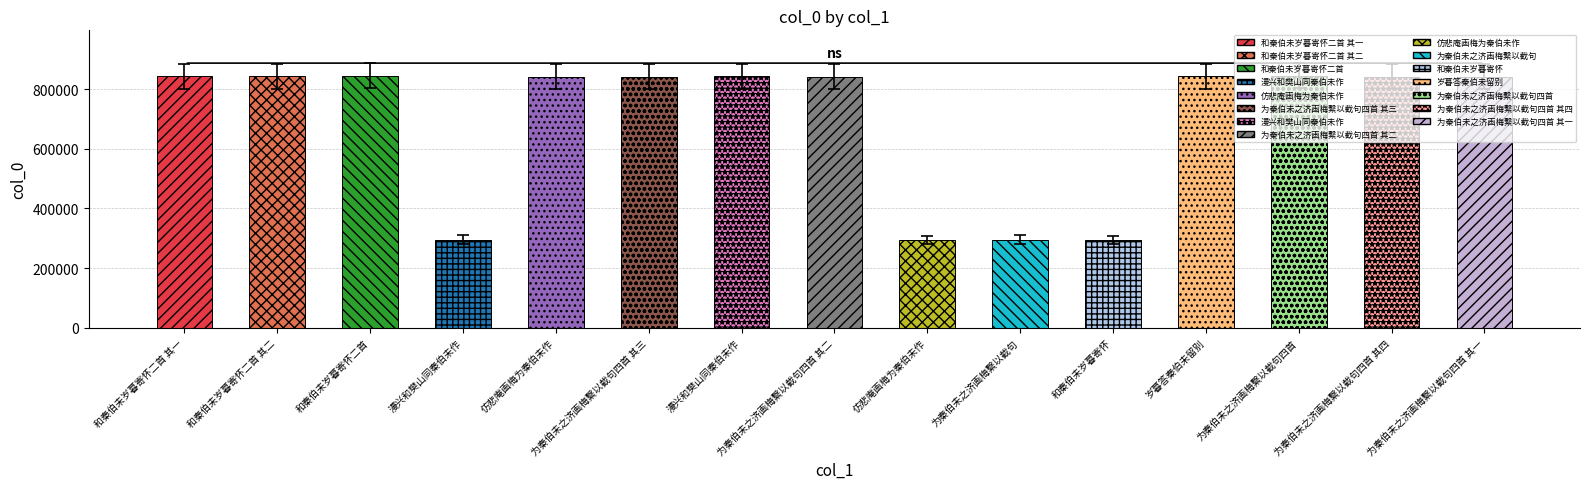

Reading right to left, transcribe all the data shown in this chart.

799103.9	799106.8	802681.6	800320.8	279797.8	280100.8	279528.0	799104.8	800337.0	799105.8	799107.7	280080.9	802584.7	800413.9	800413.0